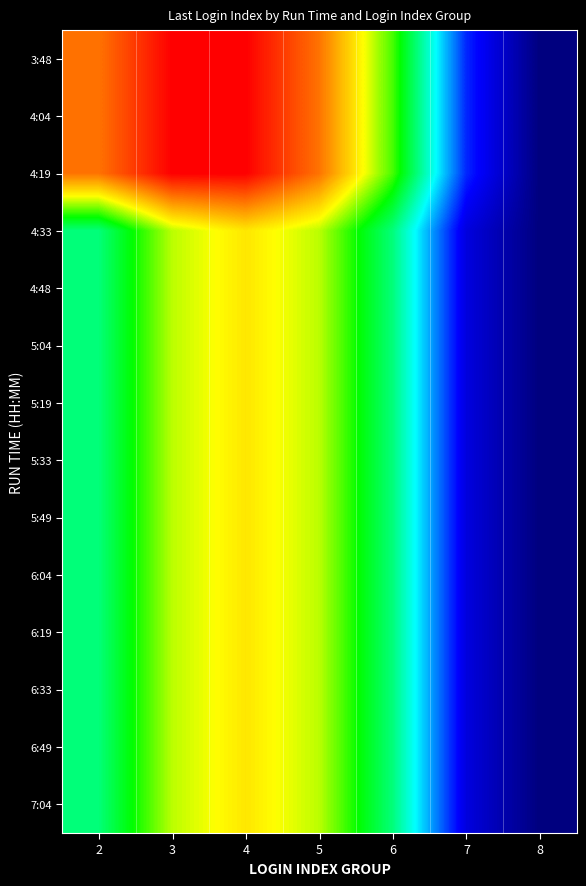

Reading right to left, extract all data points from this chart.

3:48: 8=0.0	7=0.2	6=0.6	5=0.9	4=1.0	3=1.0	2=0.9
4:04: 8=0.0	7=0.2	6=0.6	5=0.9	4=1.0	3=1.0	2=0.9
4:19: 8=0.0	7=0.2	6=0.6	5=0.9	4=1.0	3=1.0	2=0.9
4:33: 8=0.0	7=0.1	6=0.5	5=0.7	4=0.7	3=0.7	2=0.5
4:48: 8=0.0	7=0.1	6=0.5	5=0.7	4=0.7	3=0.7	2=0.5
5:04: 8=0.0	7=0.1	6=0.5	5=0.7	4=0.7	3=0.7	2=0.5
5:19: 8=0.0	7=0.1	6=0.5	5=0.7	4=0.7	3=0.7	2=0.5
5:33: 8=0.0	7=0.1	6=0.5	5=0.7	4=0.7	3=0.7	2=0.5
5:49: 8=0.0	7=0.1	6=0.5	5=0.7	4=0.7	3=0.7	2=0.5
6:04: 8=0.0	7=0.1	6=0.5	5=0.7	4=0.7	3=0.7	2=0.5
6:19: 8=0.0	7=0.1	6=0.5	5=0.7	4=0.7	3=0.7	2=0.5
6:33: 8=0.0	7=0.1	6=0.5	5=0.7	4=0.7	3=0.7	2=0.5
6:49: 8=0.0	7=0.1	6=0.5	5=0.7	4=0.7	3=0.7	2=0.5
7:04: 8=0.0	7=0.1	6=0.5	5=0.7	4=0.7	3=0.7	2=0.5